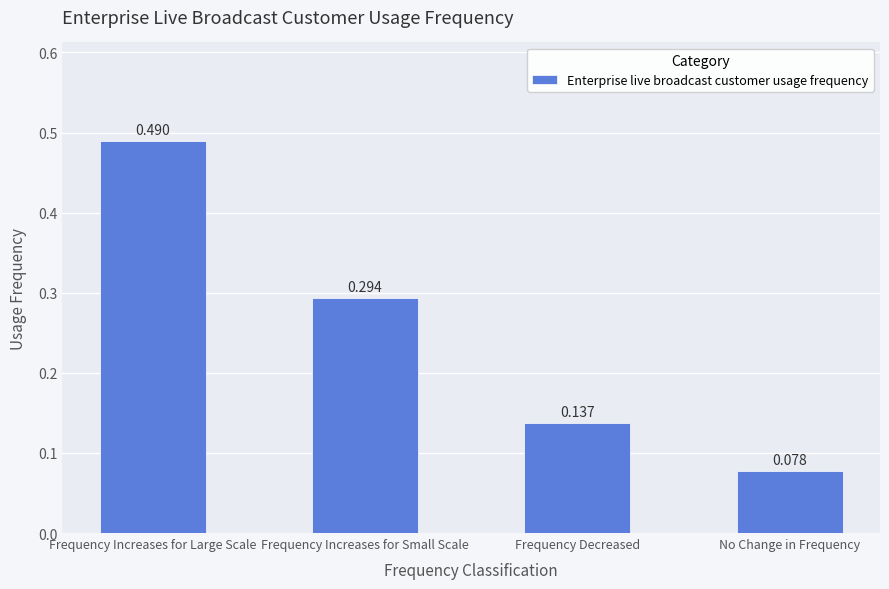

What is the average value?

0.2